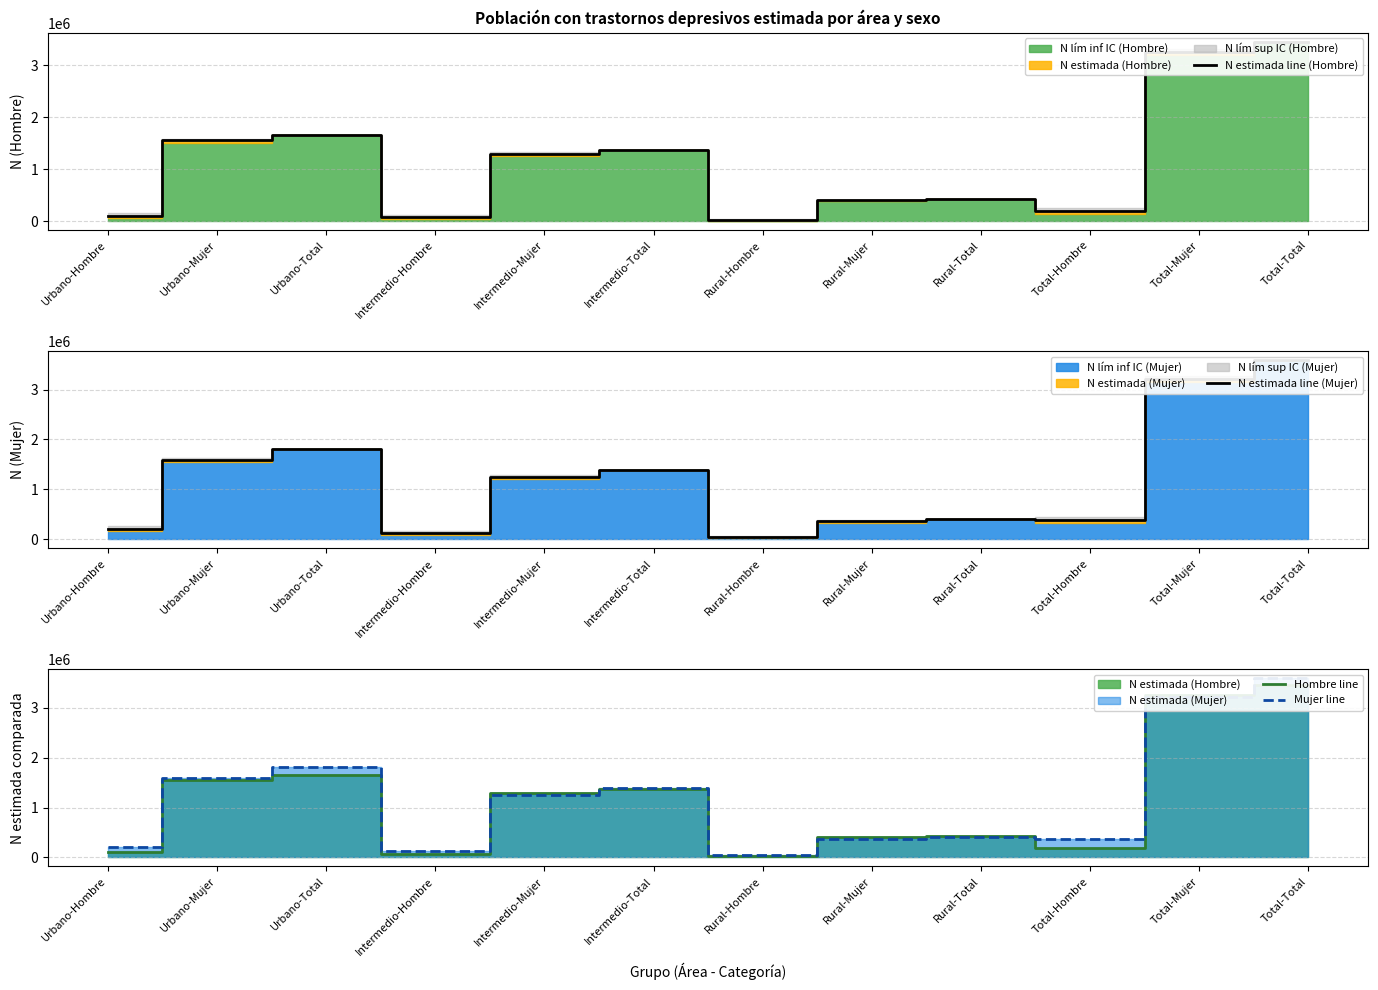

Count the number of data series in this chart.

4